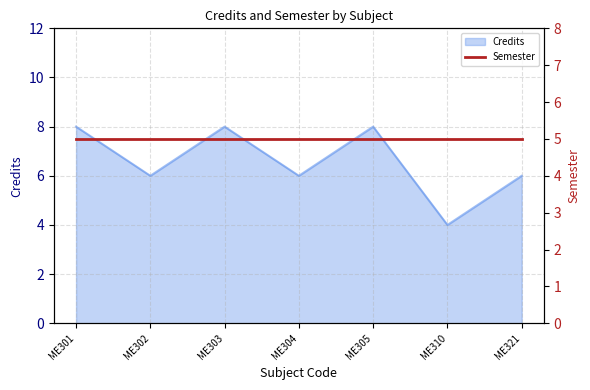

How many points are higher than both their immediate neighbors (excluding endpoints)?

2